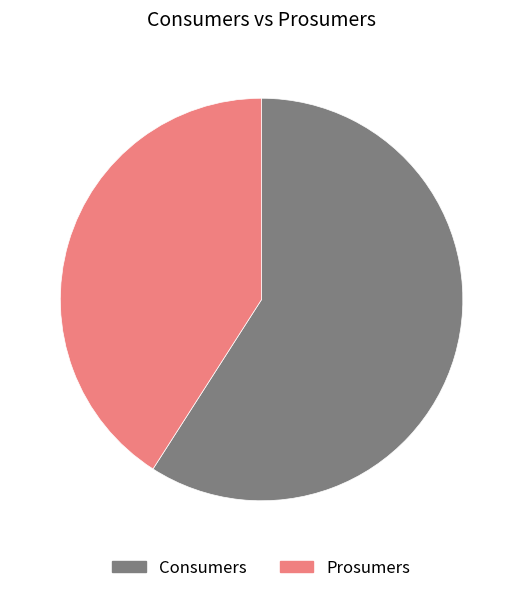

Which slice represents more than half of the pie?

Consumers